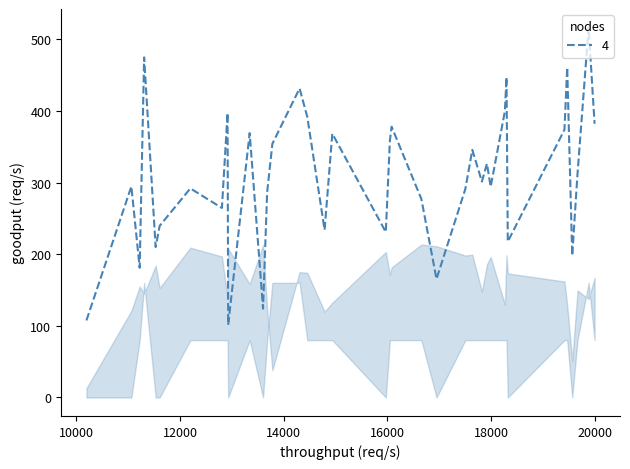

What is the minimum value shown in the chart?

101.2